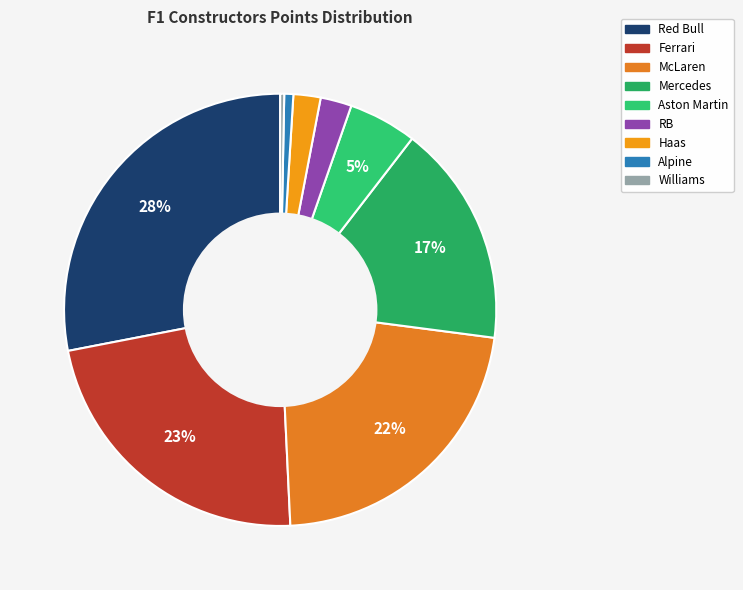

What percentage do Red Bull and Aston Martin together represent?

33.2%